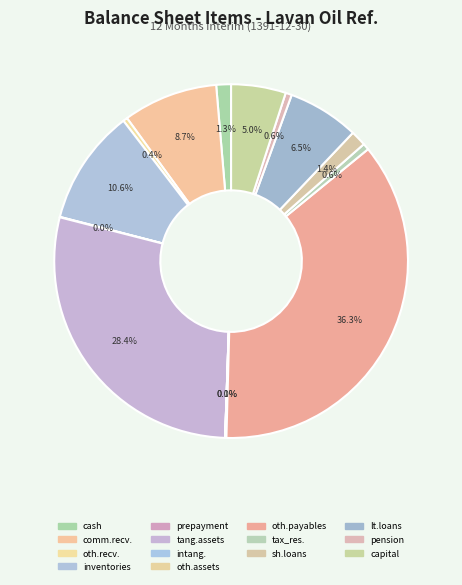

What is the largest slice in the pie chart?

other_payables